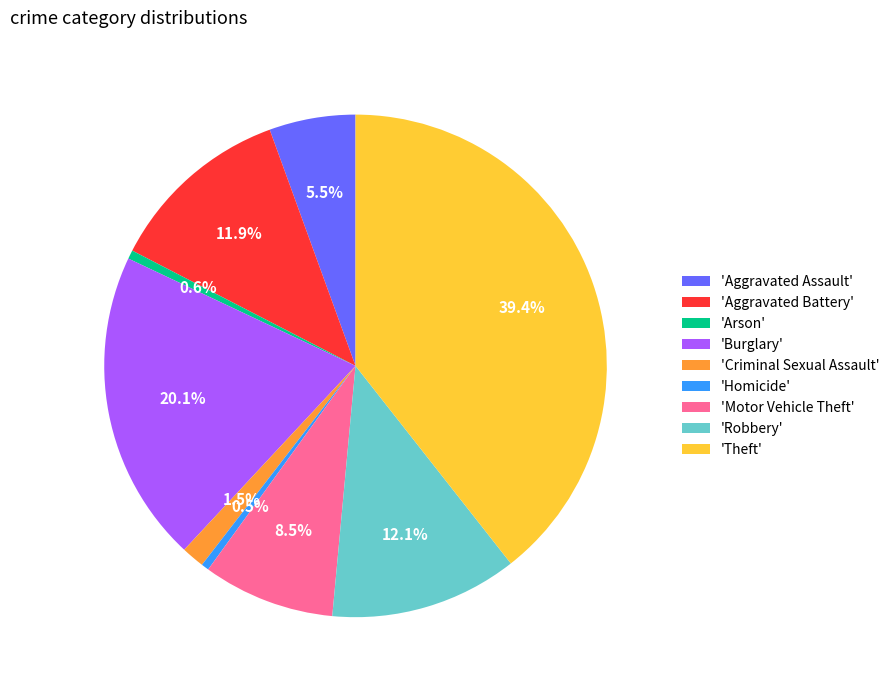

How many segments does this pie chart have?

9